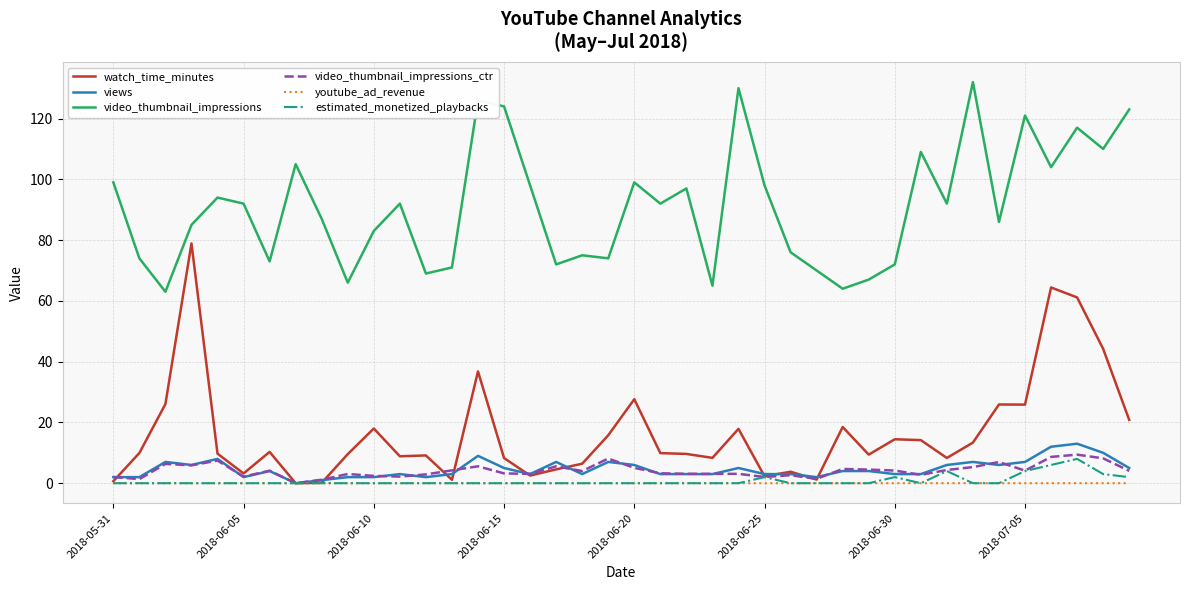

Which series has the largest range (max minus min)?

watch_time_minutes